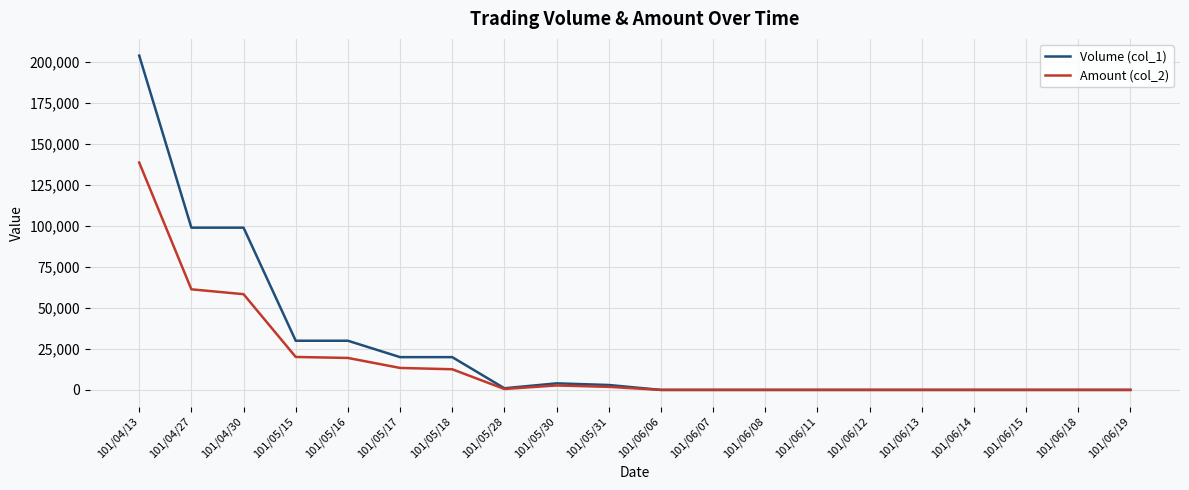

The value of Volume (col_1) at 101/04/30 is 99000. True or false?

True